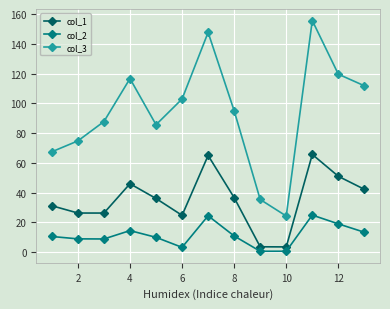

What is the minimum value for col_3?

24.3